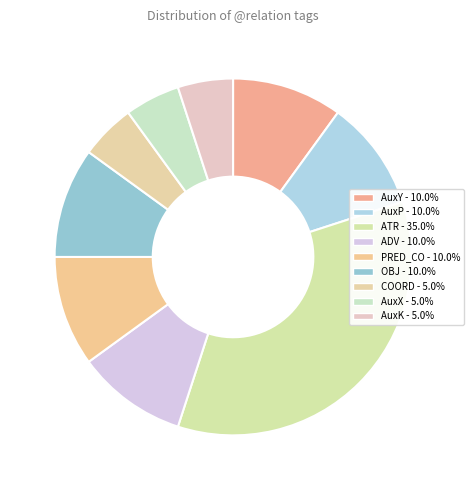

What portion of the pie excludes OBJ?

90.0%